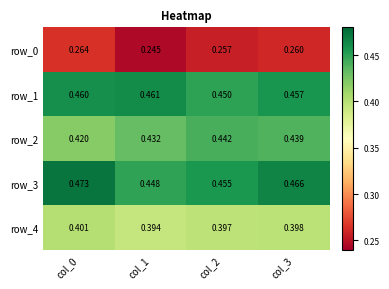

Which series has the largest range (max minus min)?

row_3